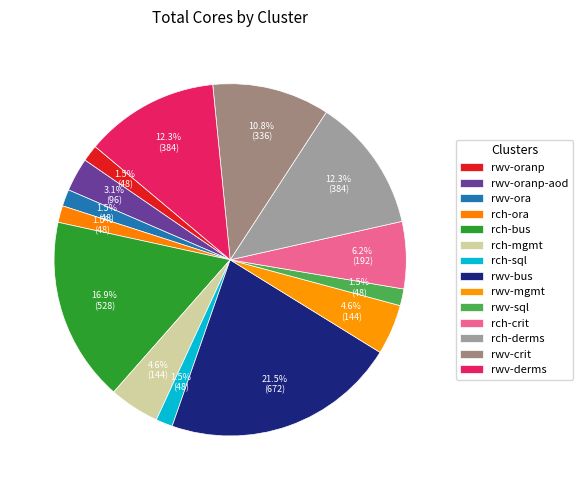

To the nearest percent, what percentage of the pie is rwv-oranp-aod?

3%